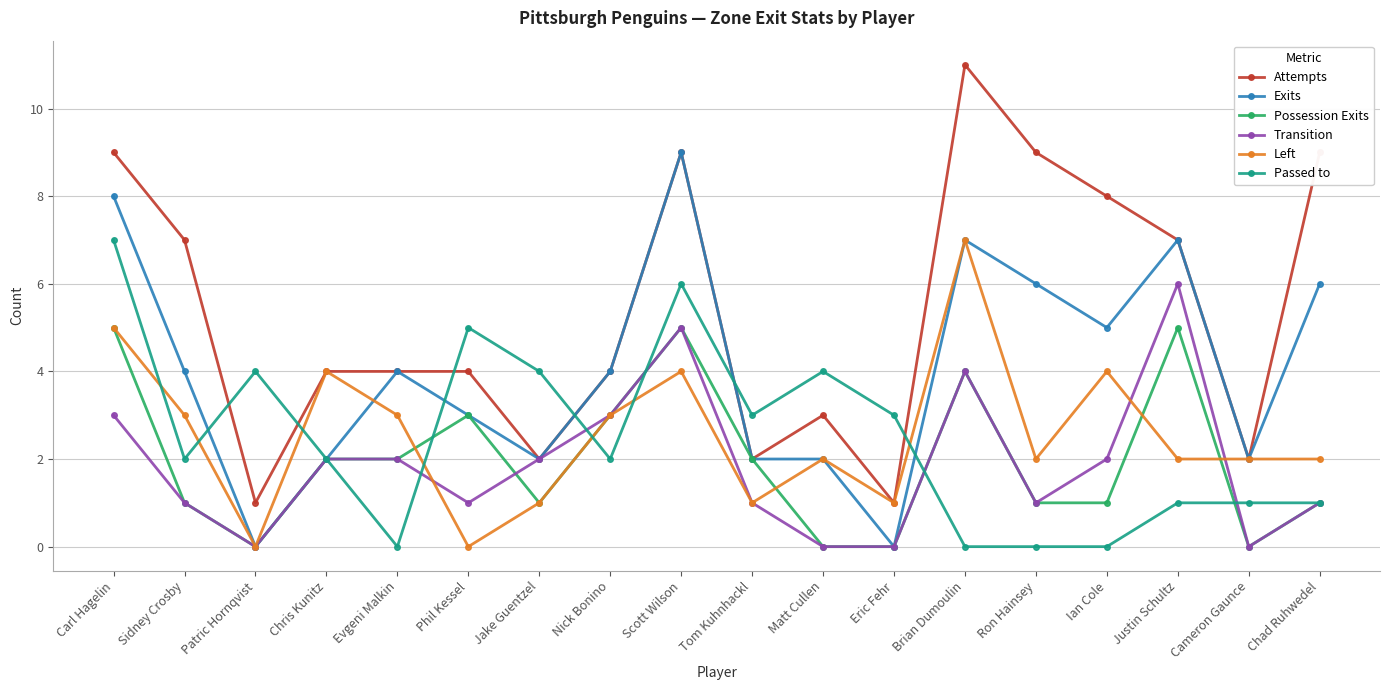

Which category has the highest value in the Attempts series?

Brian Dumoulin